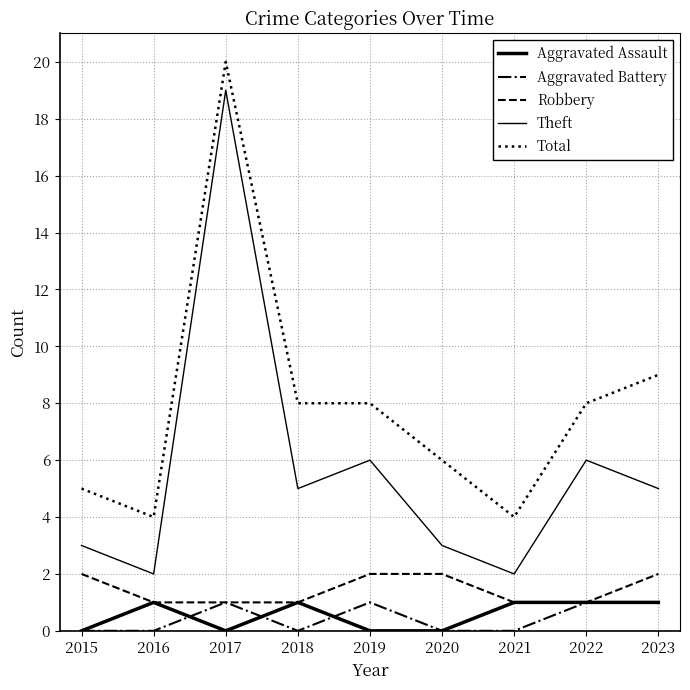

Does the chart have visible grid lines?

Yes